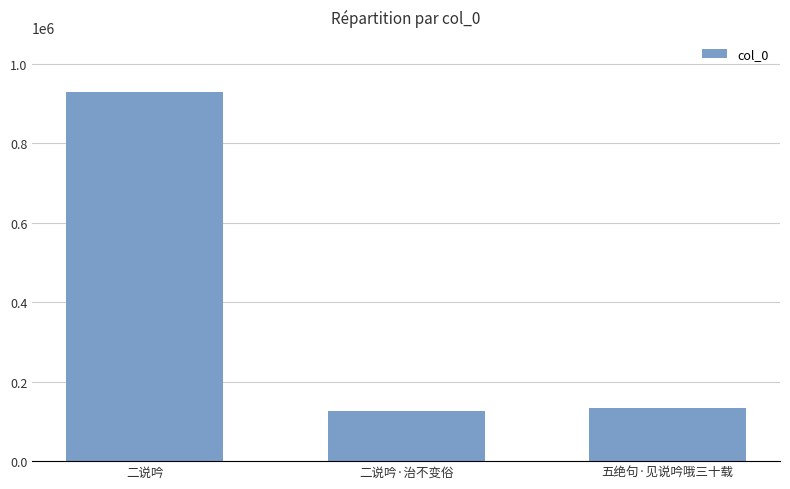

Where is the data nearest to the value 527327?

五绝句·见说吟哦三十载